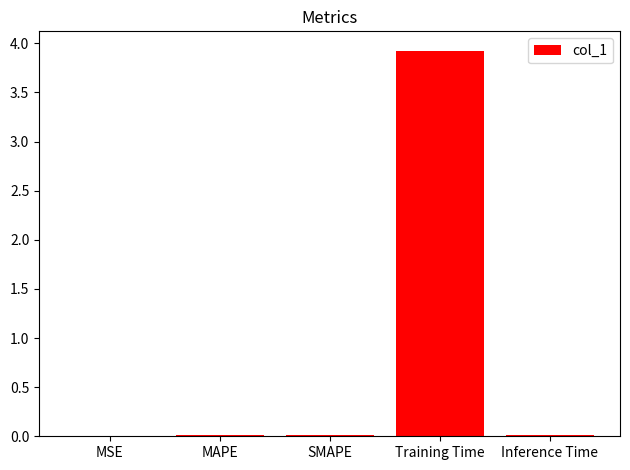

Does the chart contain stacked bars?

No